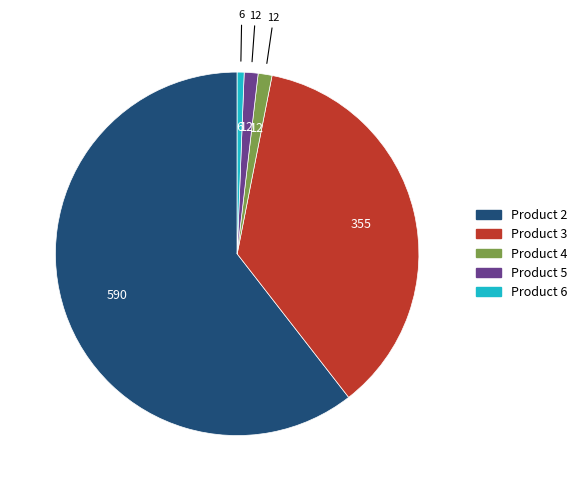

Is there a majority slice in this chart?

Yes